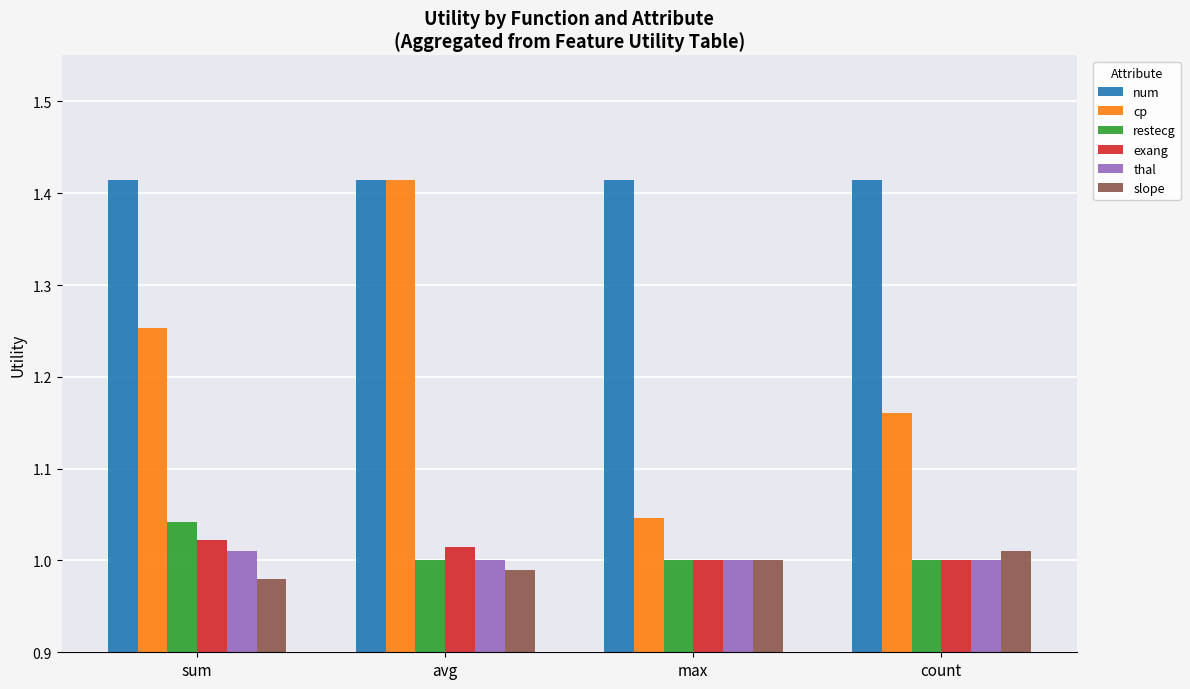

Which series has the widest spread of values?

cp